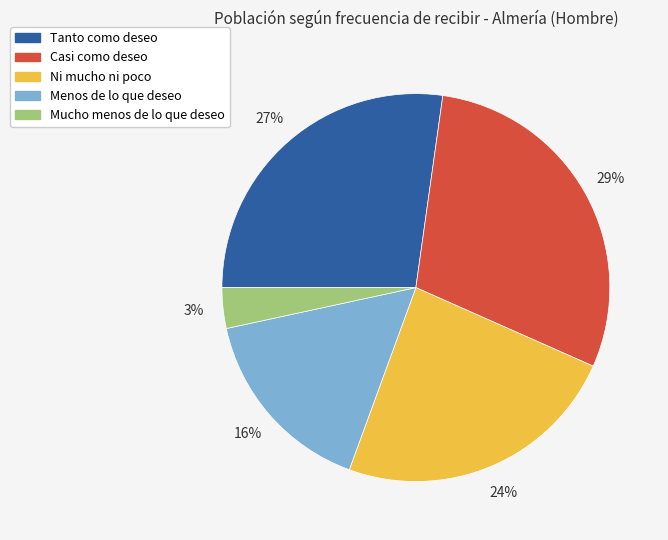

True or false: Mucho menos de lo que deseo accounts for 10% of the total.

False